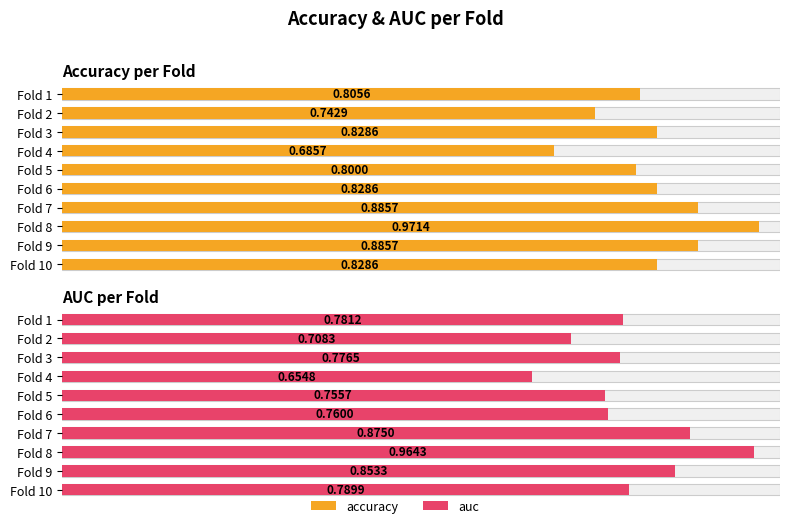

At how many categories does at least one series exceed 0?

10